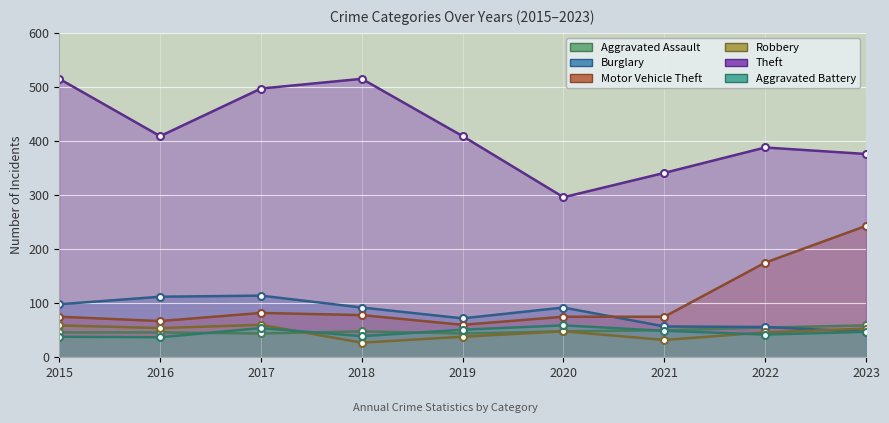

What is the total value across all series at 2017?

851